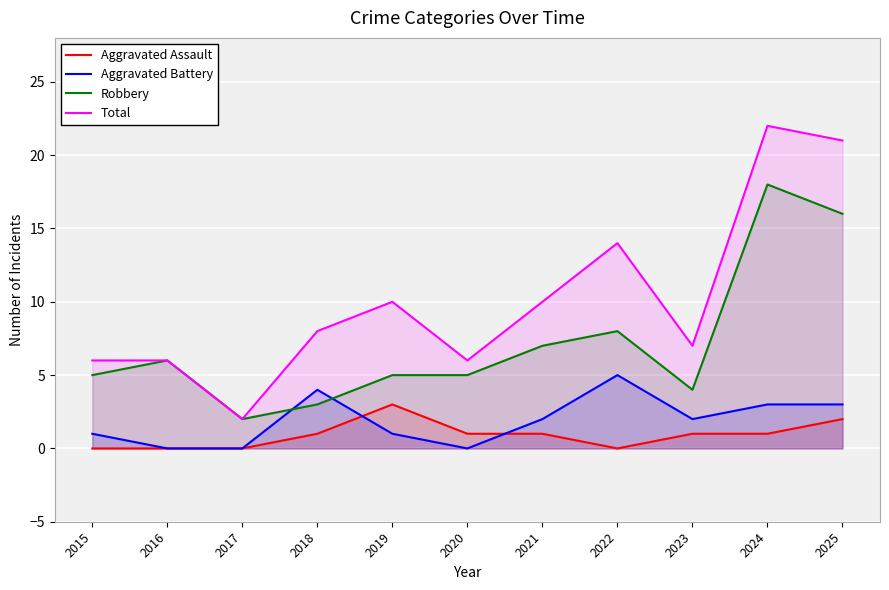

The Total series shows 6 at 2015. True or false?

True